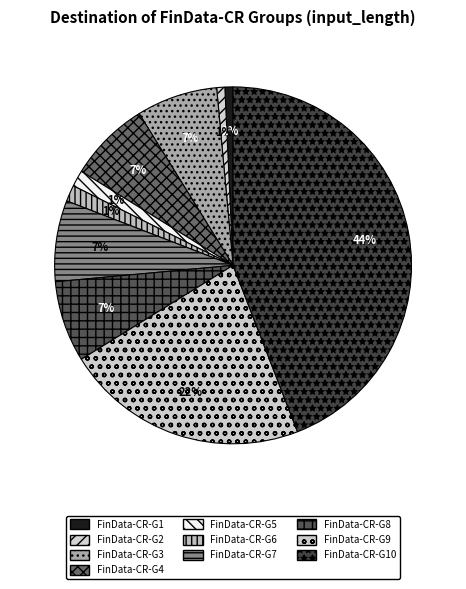

Which slice is the smallest?

FinData-CR-G1